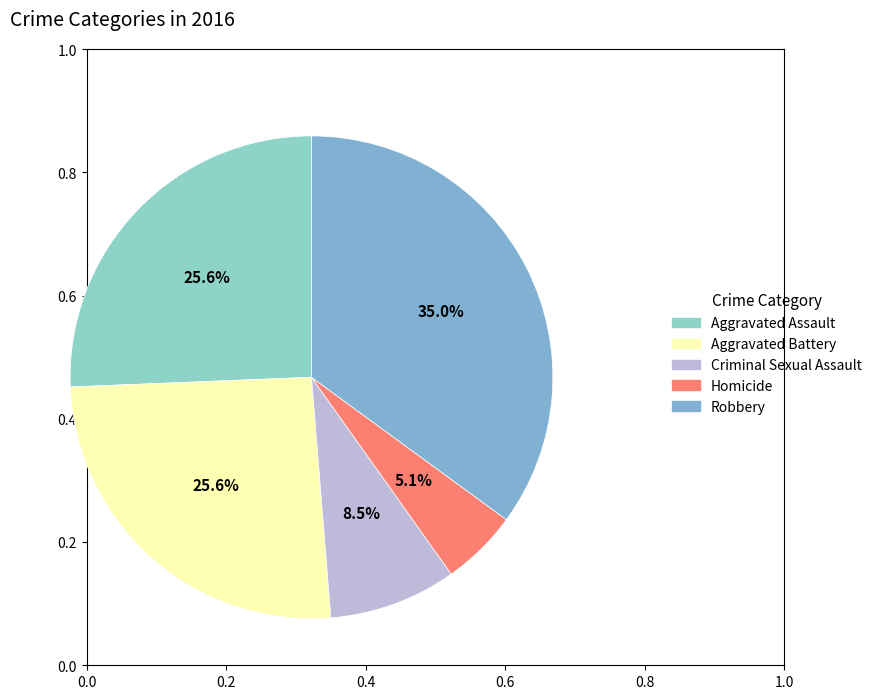

Count the number of slices in the pie.

5